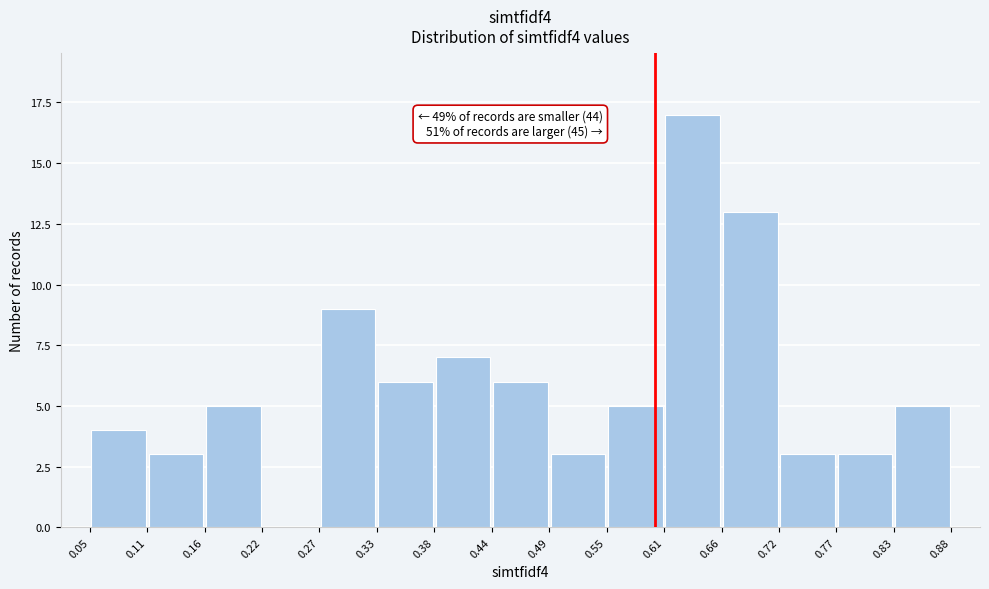

Which range on the x-axis has the tallest bar?

0.61 to 0.66